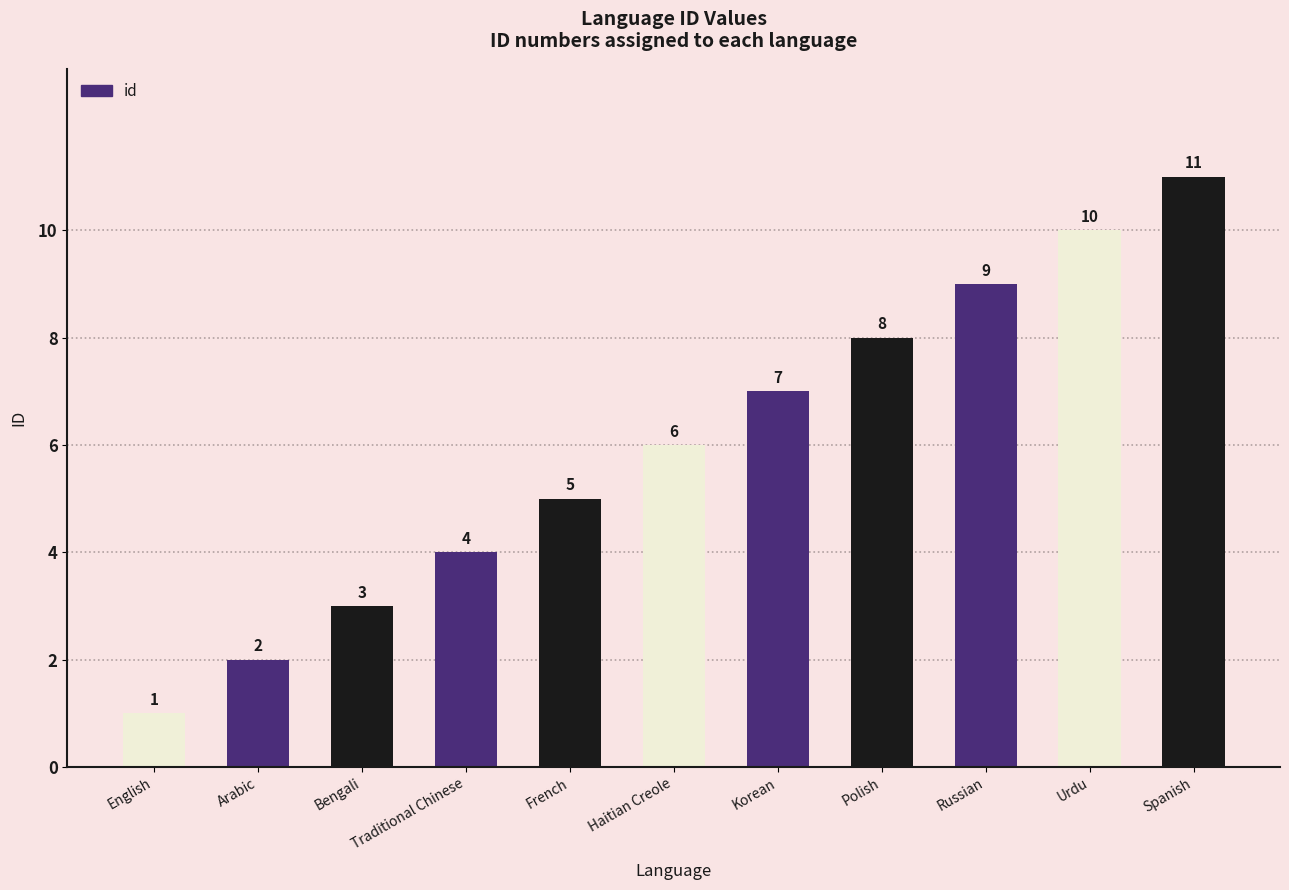

Reading left to right, transcribe all the data shown in this chart.

1	2	3	4	5	6	7	8	9	10	11